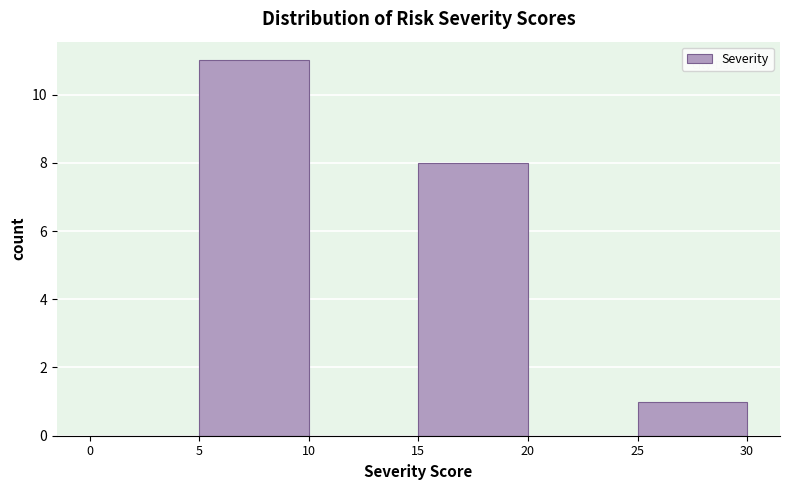

Reading left to right, transcribe this chart: for each bar, give the range it covers on the x-axis and its height. The values are not printed on the chart, so give them approximately, as read against the axis.

0 to 5: 0
5 to 10: 11
10 to 15: 0
15 to 20: 8
20 to 25: 0
25 to 30: 1